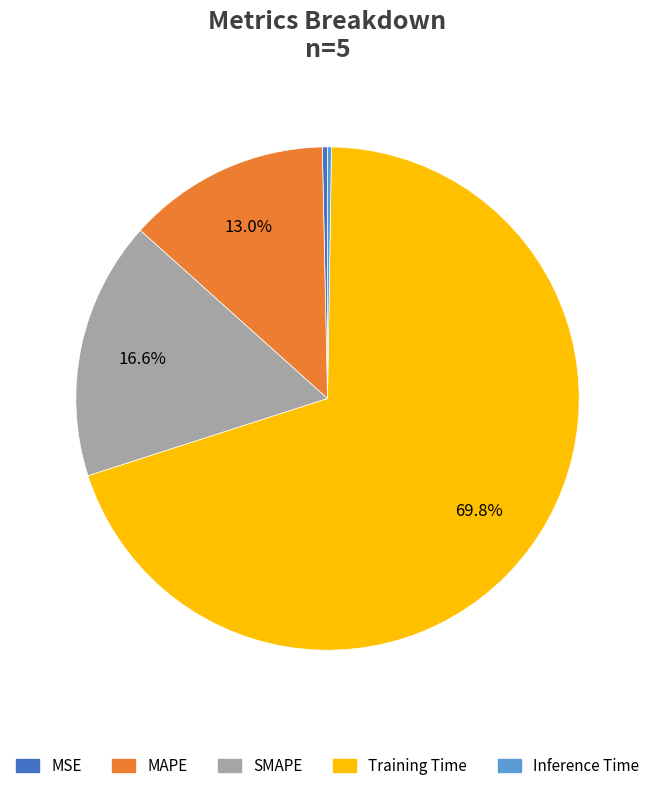

What portion of the pie excludes MAPE?

87.0%